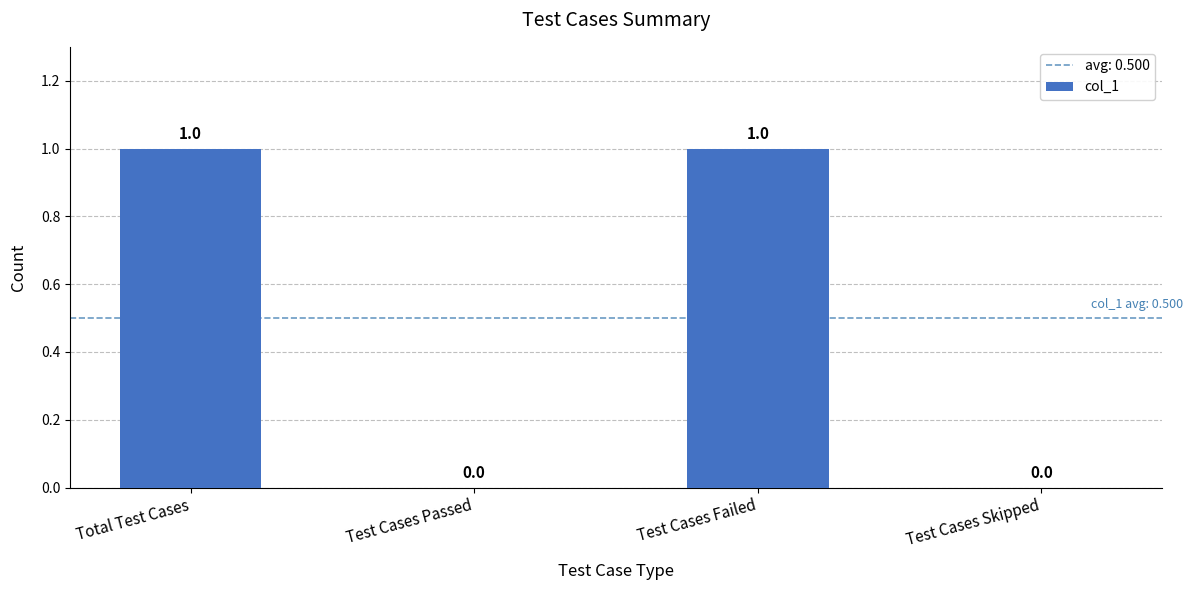

Is it true that the value at Test Cases Skipped is 1?

False